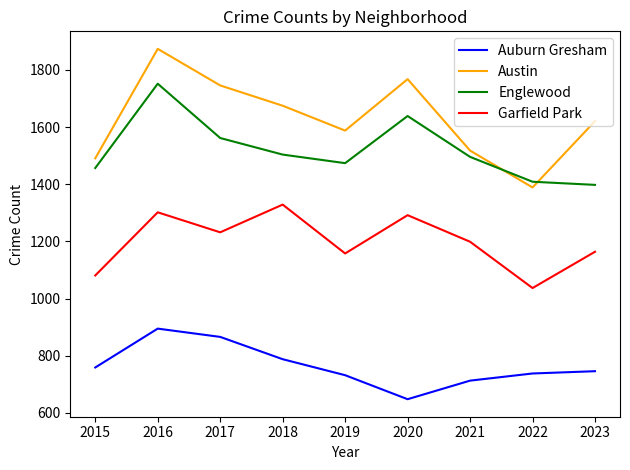

How many categories are shown in the chart?

9